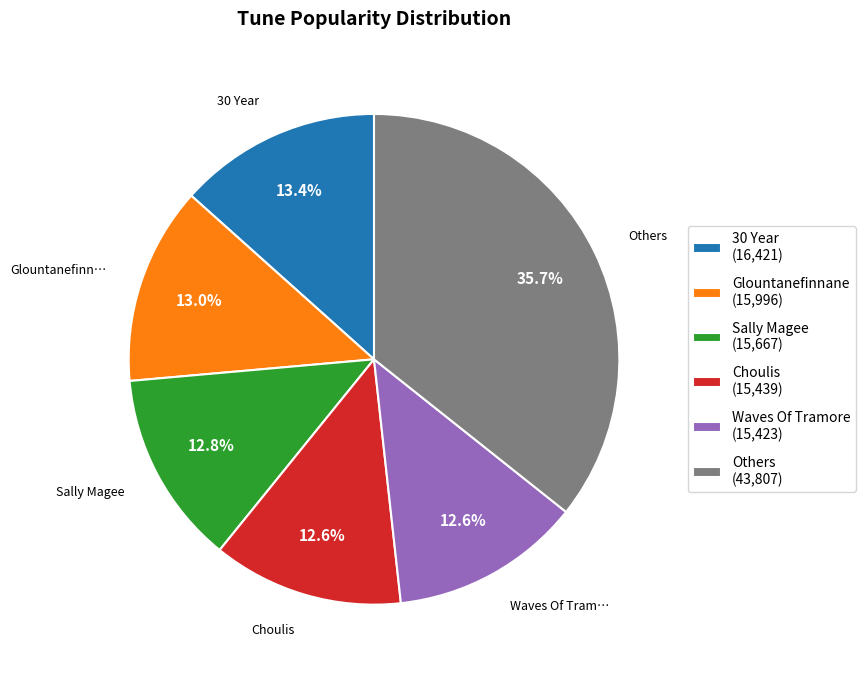

What is the largest slice in the pie chart?

Others (43,807)